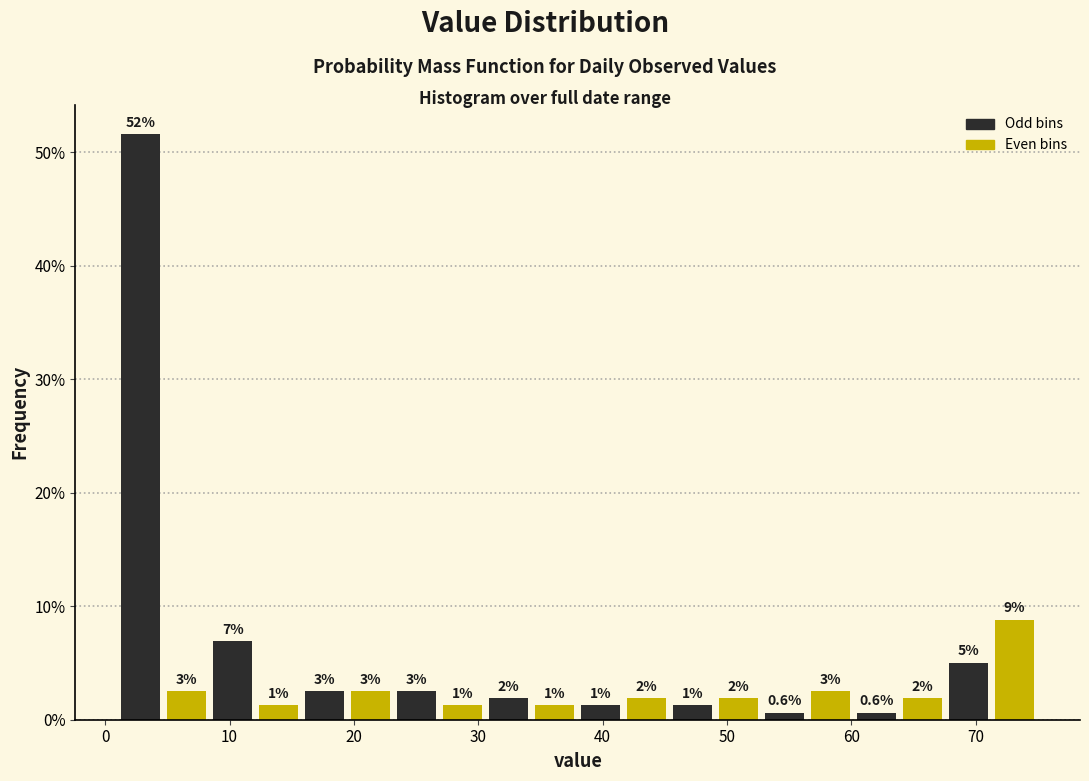

Read against the x-axis, roughly where is the centre of the tallest bar?

3